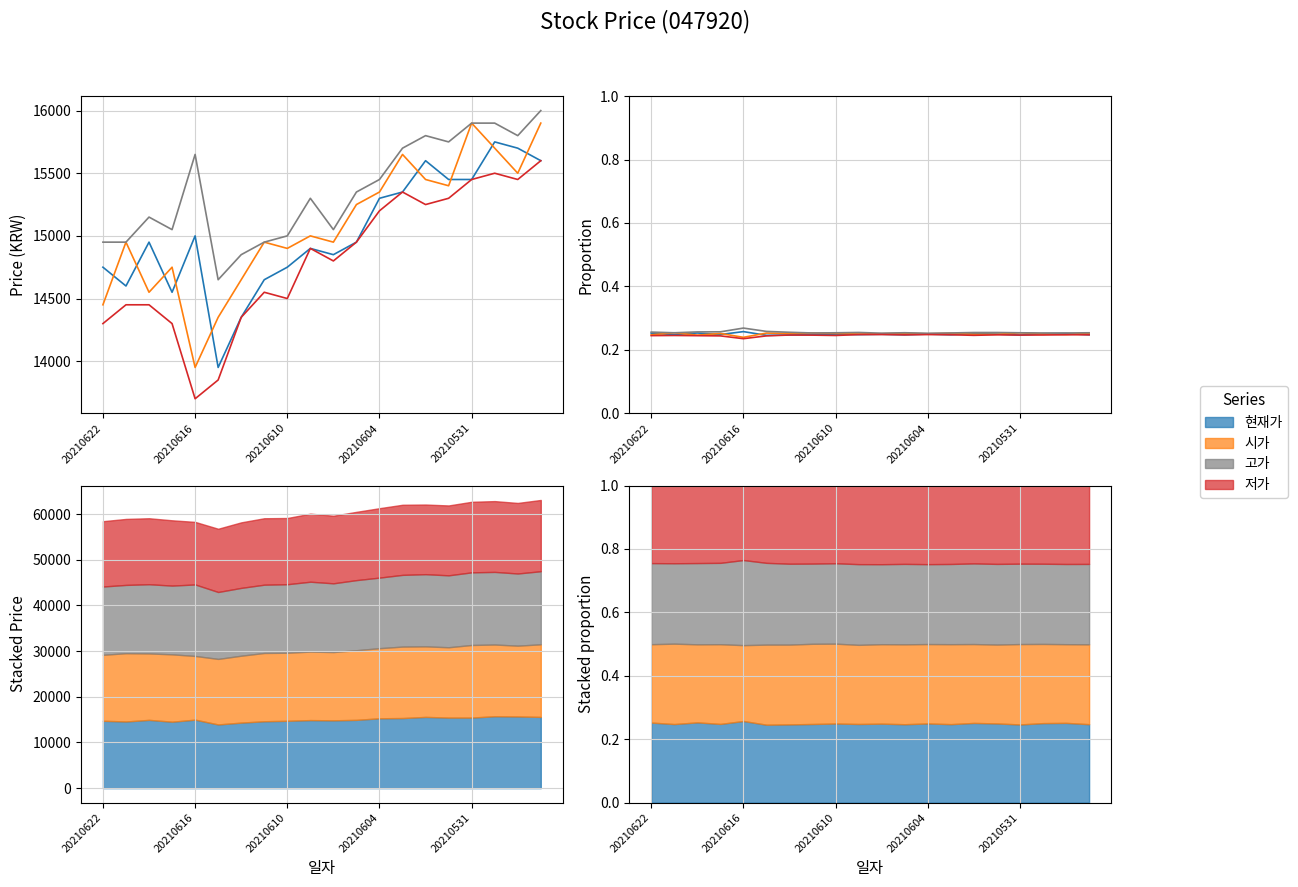

The value of 현재가 at 14 is 0.3. True or false?

True